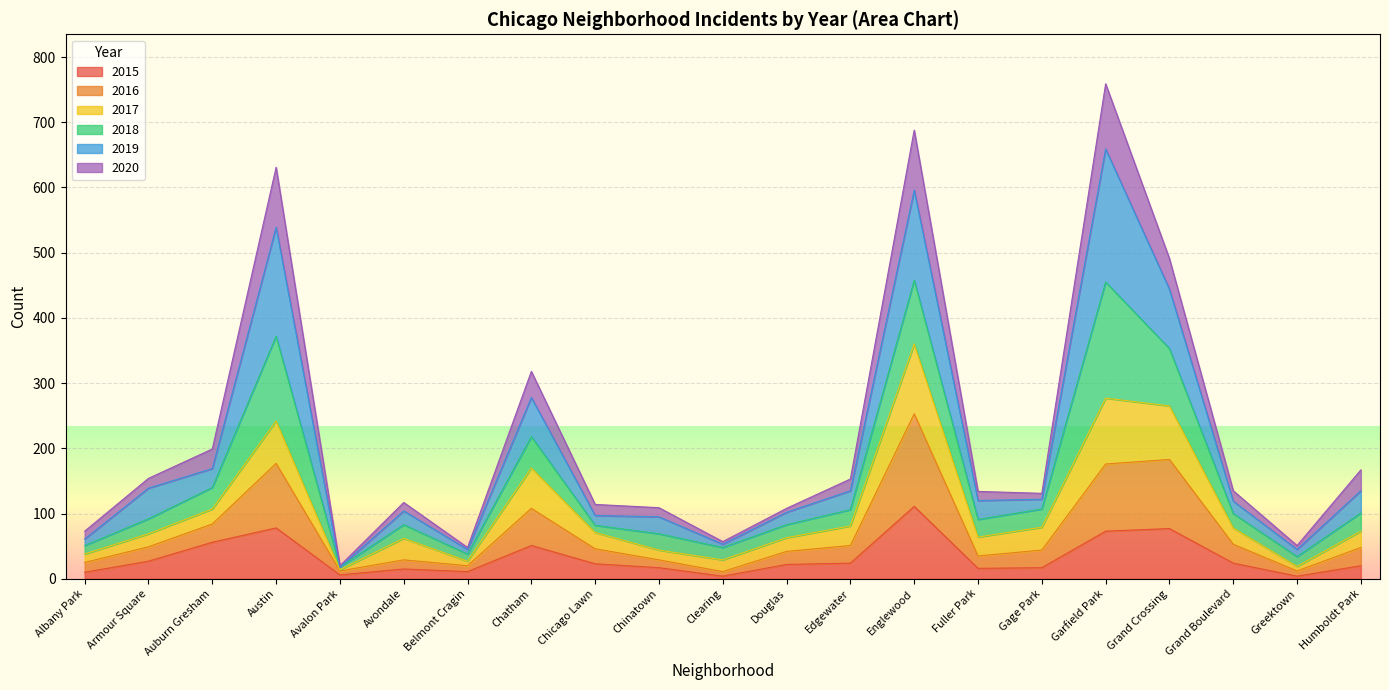

The 2015 series shows 24 at Edgewater. True or false?

True